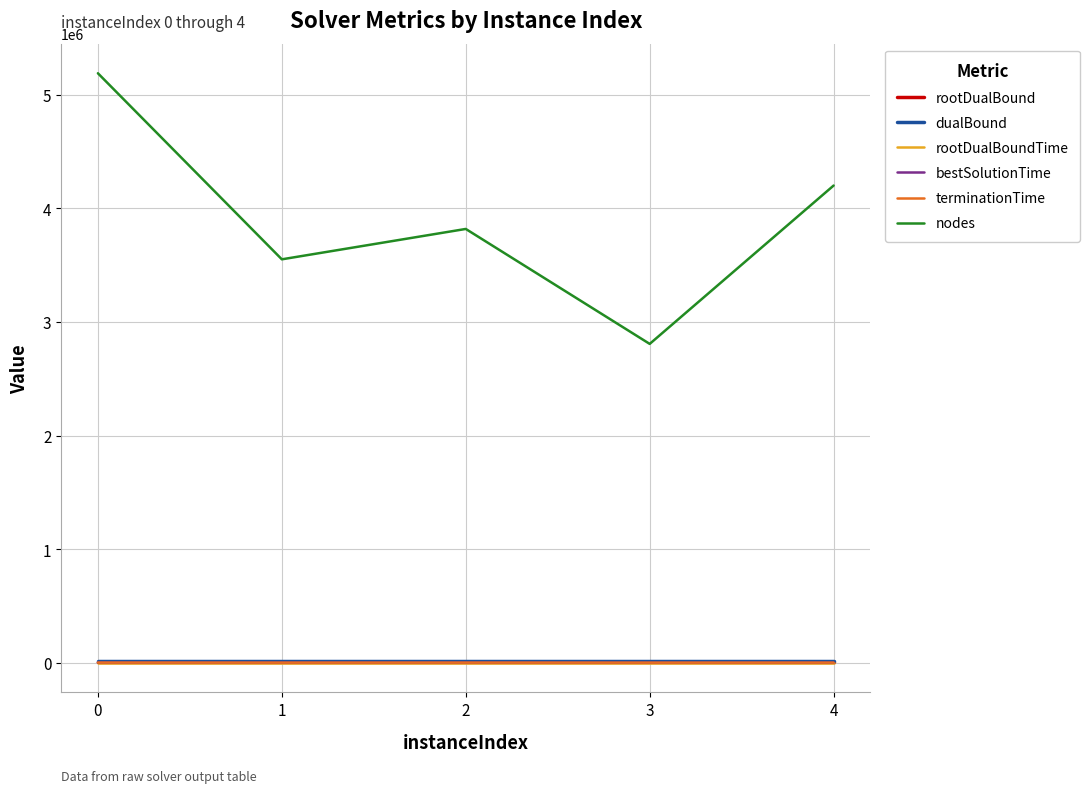

True or false: nodes and rootDualBound cross at least once.

False